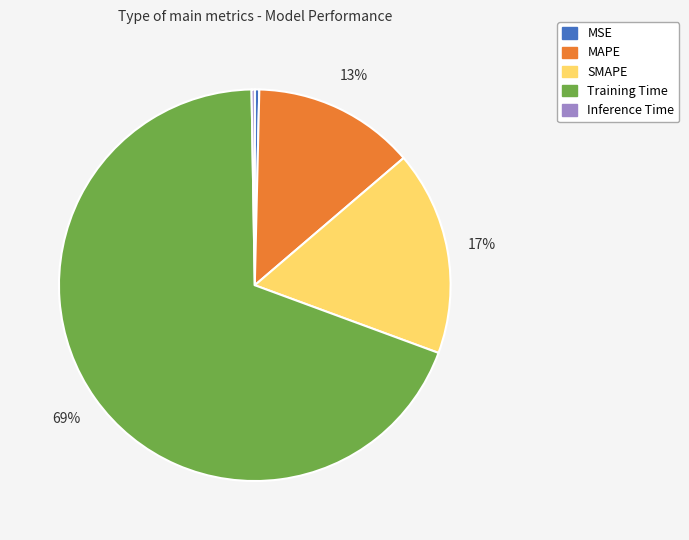

Is it true that SMAPE is 17% of the pie?

True